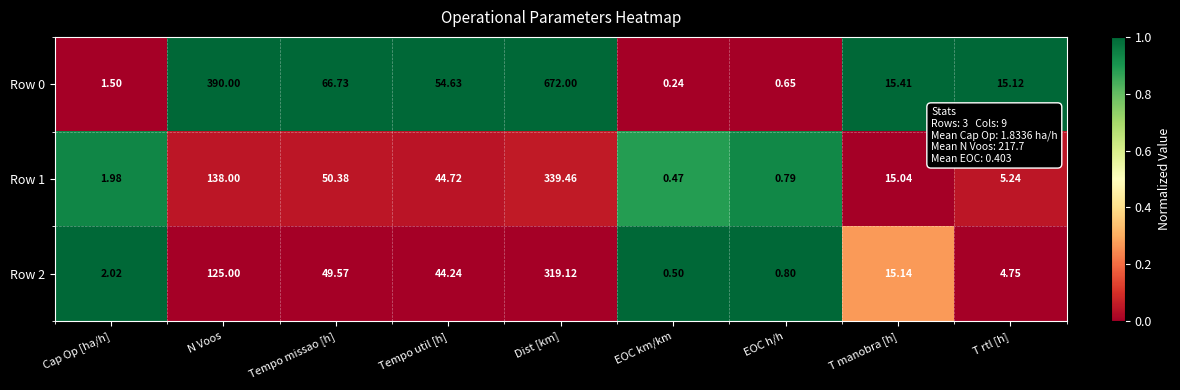

How many categories are shown in the chart?

9